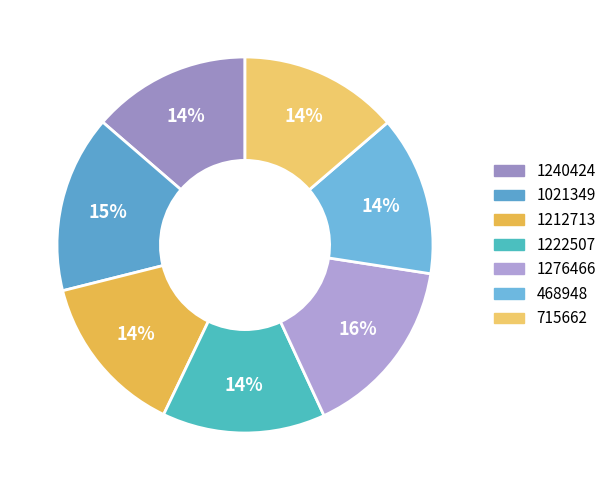

Is it true that 1276466 is 16% of the pie?

True